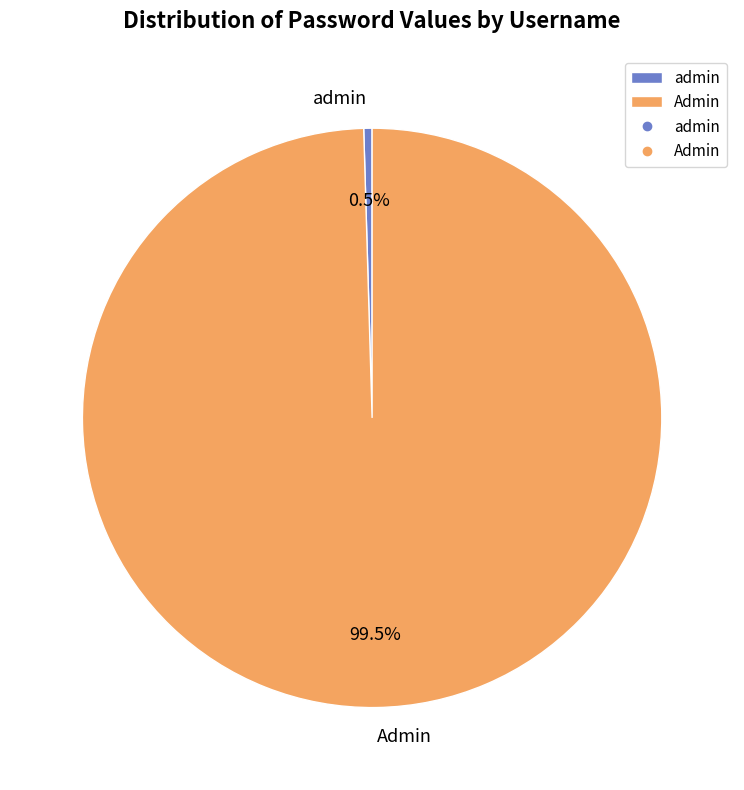

Combined, do admin and Admin account for over 50%?

Yes